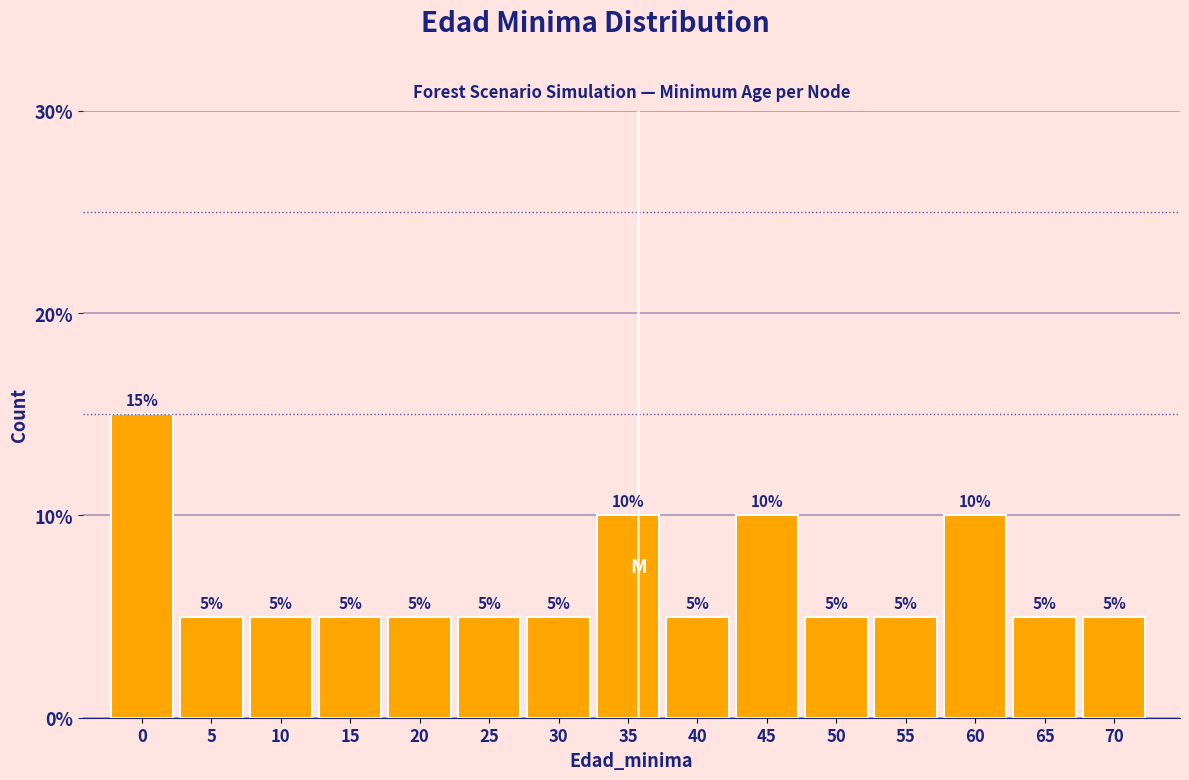

Reading left to right, list all the values displayed in this chart.

0=15	5=5	10=5	15=5	20=5	25=5	30=5	35=10	40=5	45=10	50=5	55=5	60=10	65=5	70=5